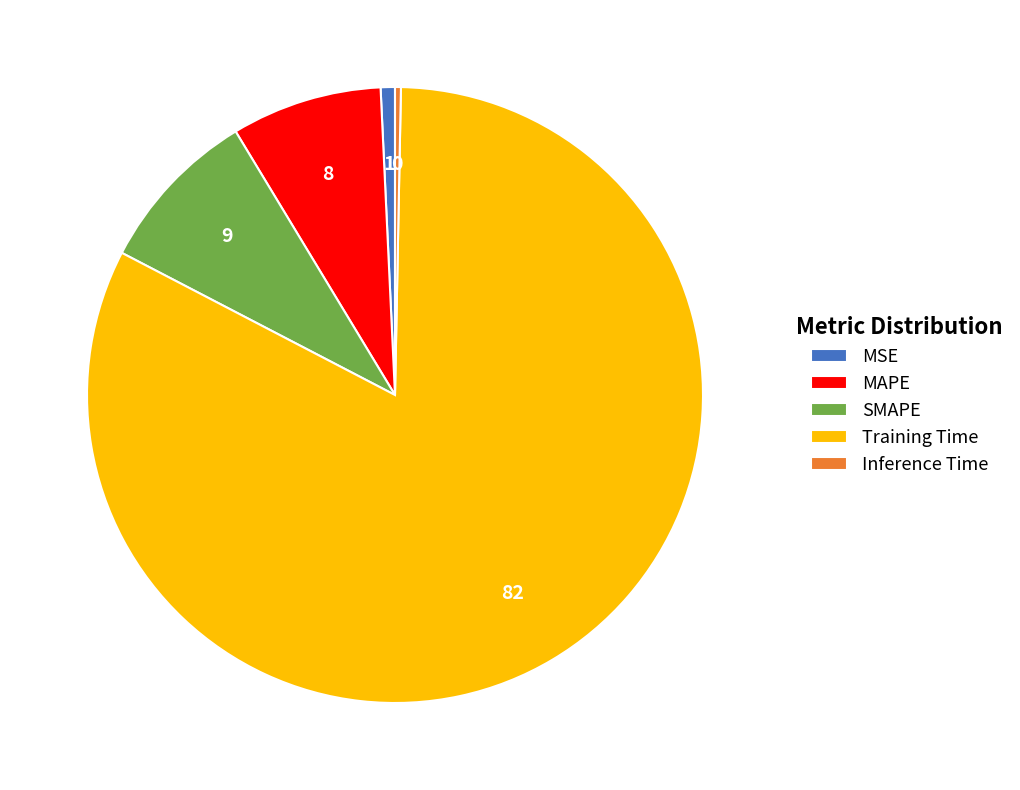

Which category accounts for the majority?

Training Time